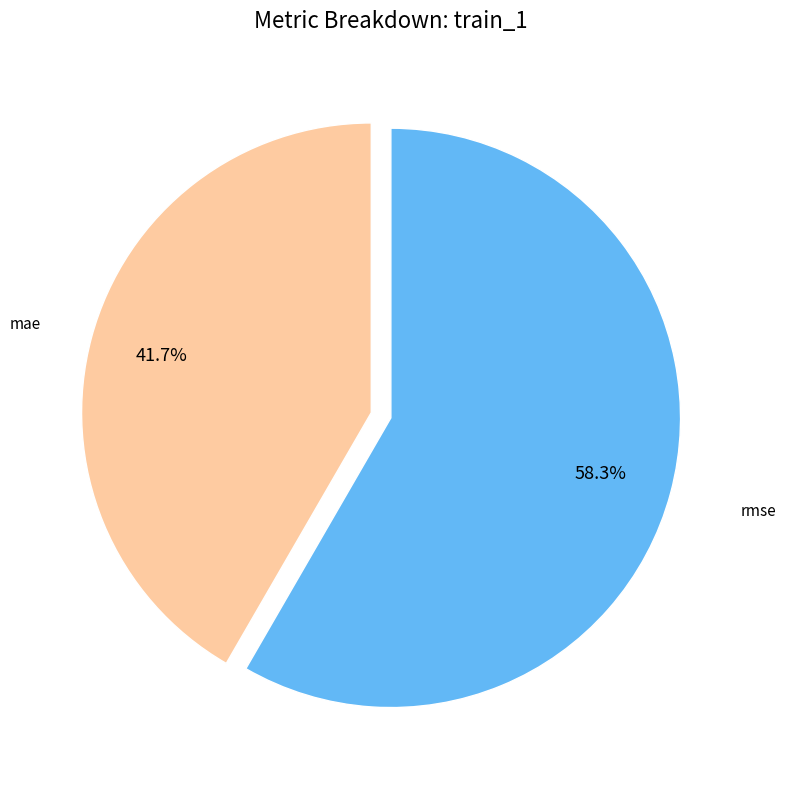

To the nearest percent, what percentage of the pie is mae?

42%